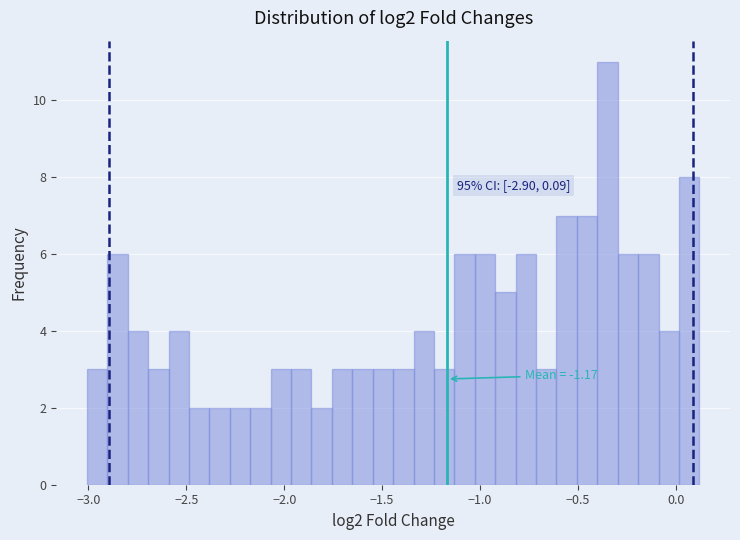

Read against the x-axis, roughly where is the centre of the tallest bar?

-0.35